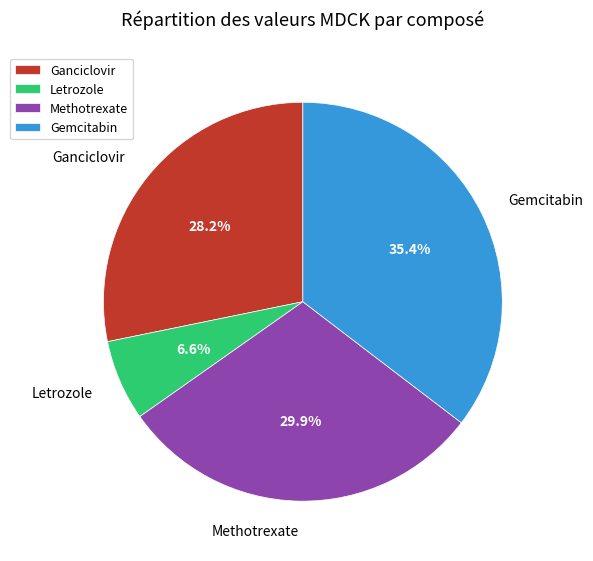

Which category has the biggest portion of the pie?

Gemcitabin